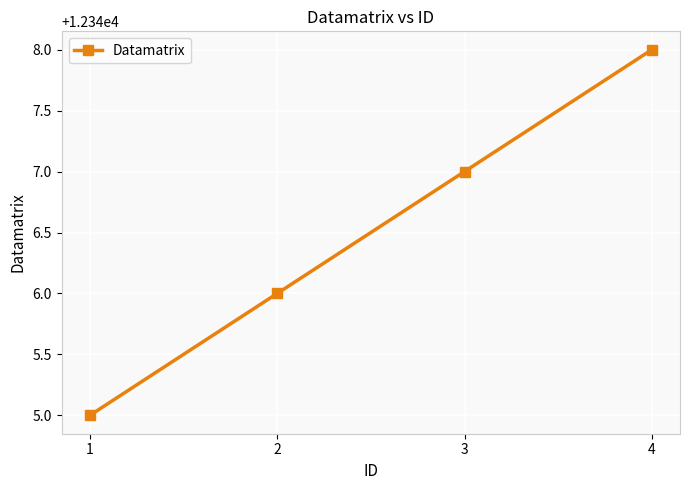

Does the chart have visible grid lines?

Yes